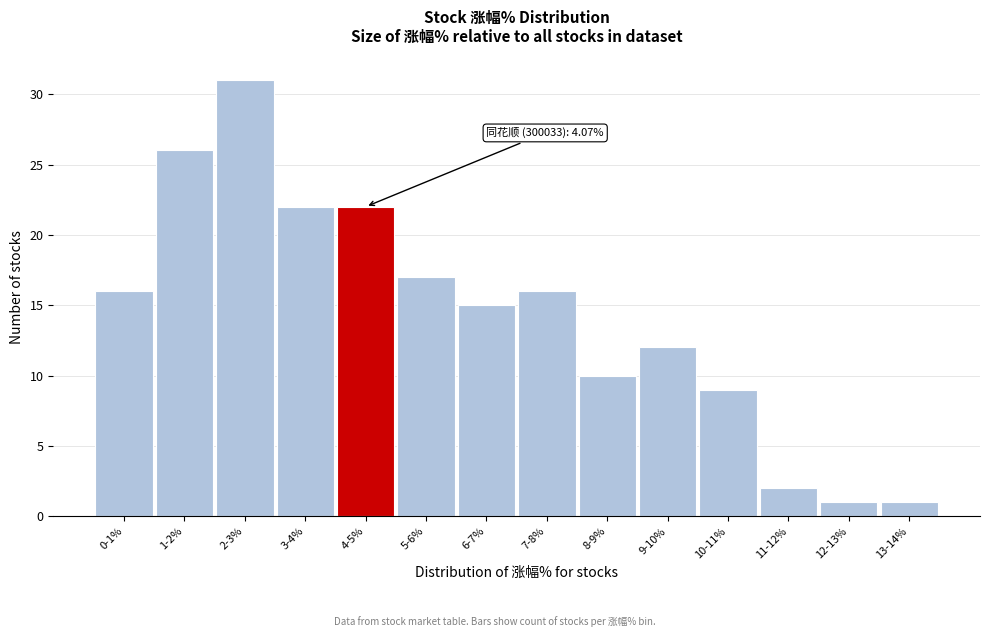

Reading left to right, extract all data points from this chart.

16	26	31	22	22	17	15	16	10	12	9	2	1	1